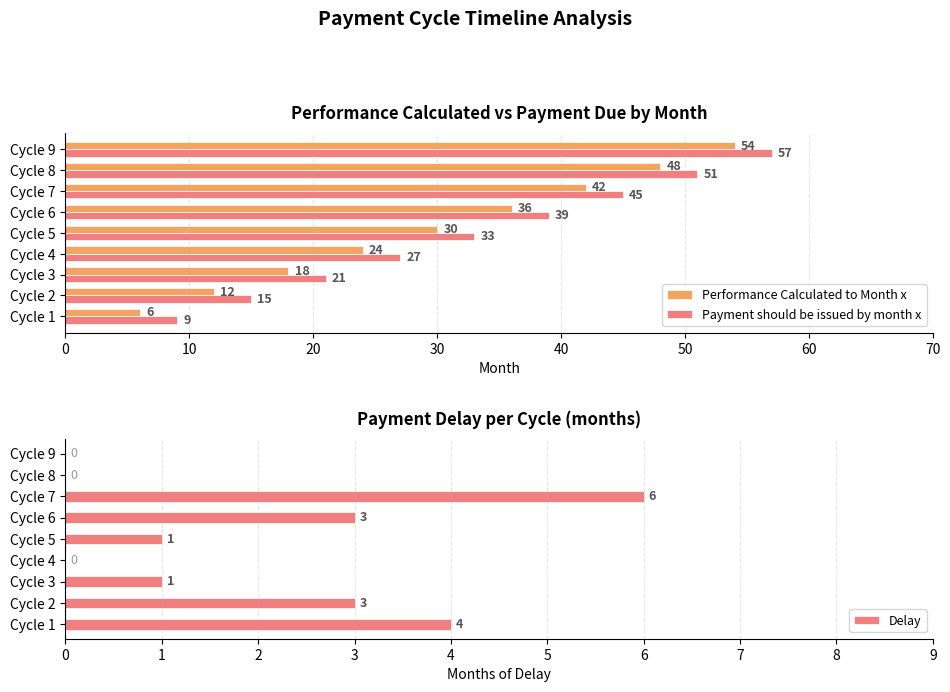

The Payment should be issued by month x series shows 9 at Cycle 1. True or false?

True